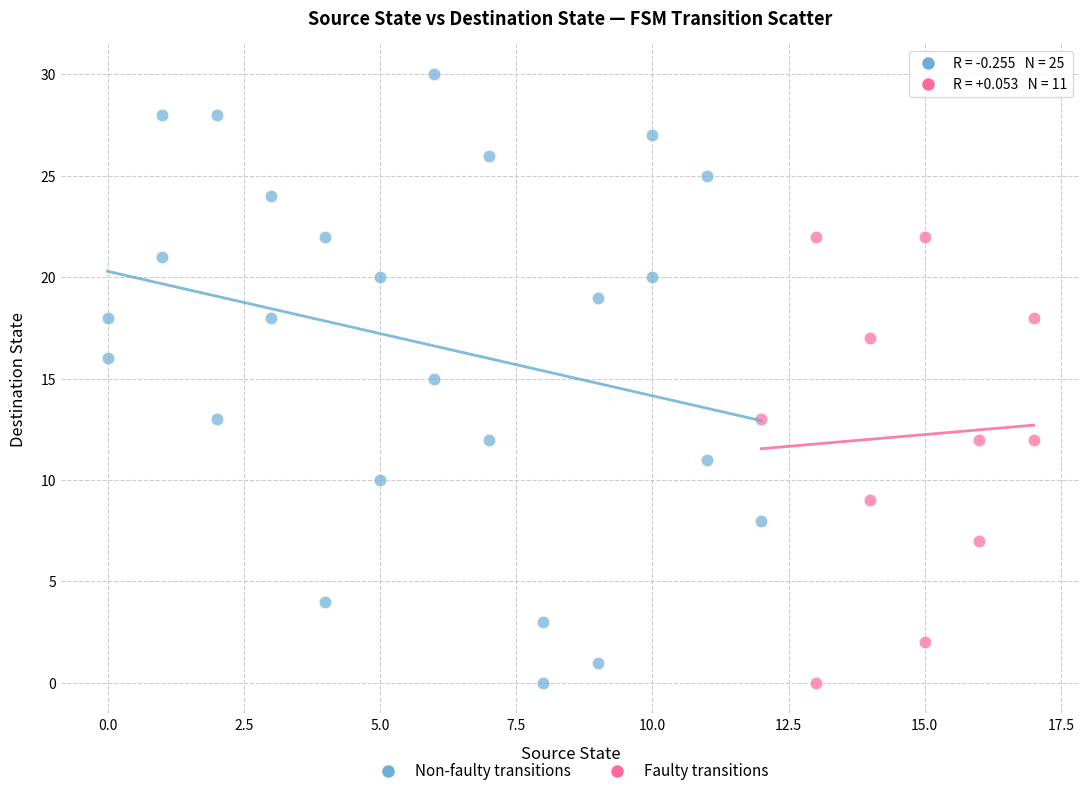

Which series reaches the maximum Y coordinate?

Non-faulty transitions